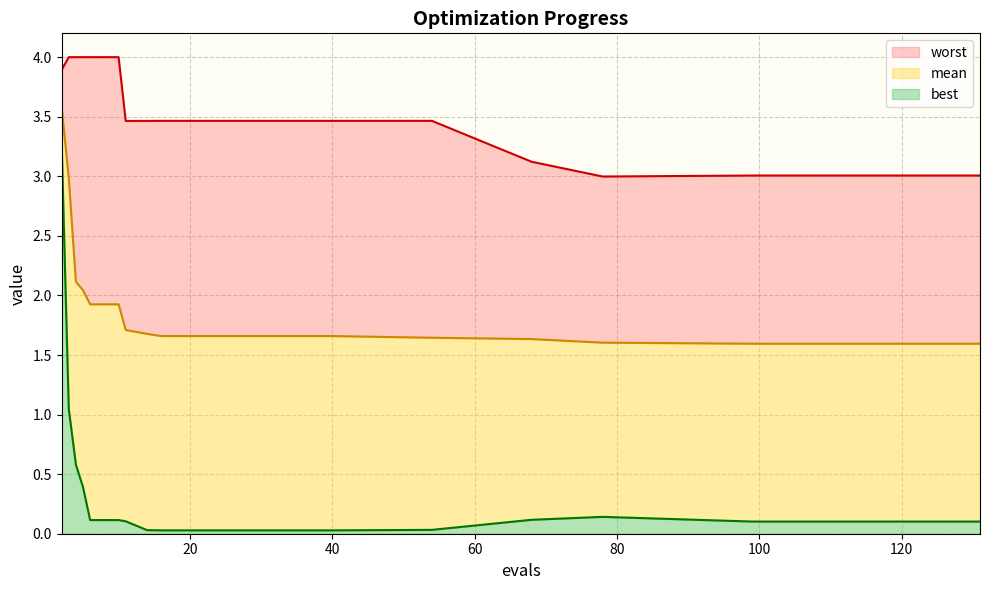

What is the total value across all series at 54?

5.1